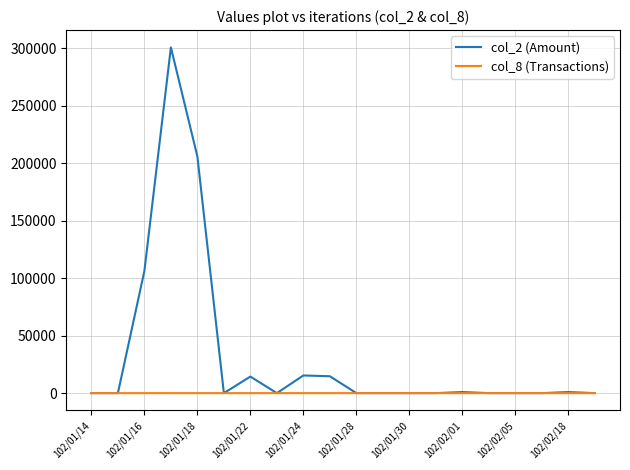

Which series has the widest spread of values?

col_2 (Amount)